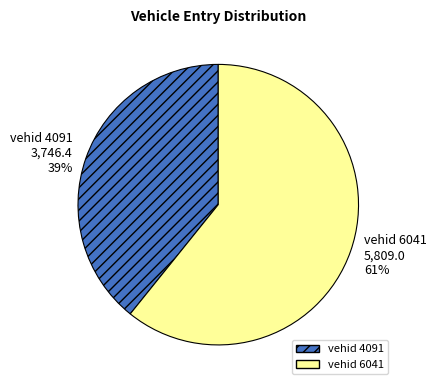

To the nearest percent, what portion does vehid 4091 represent?

39%